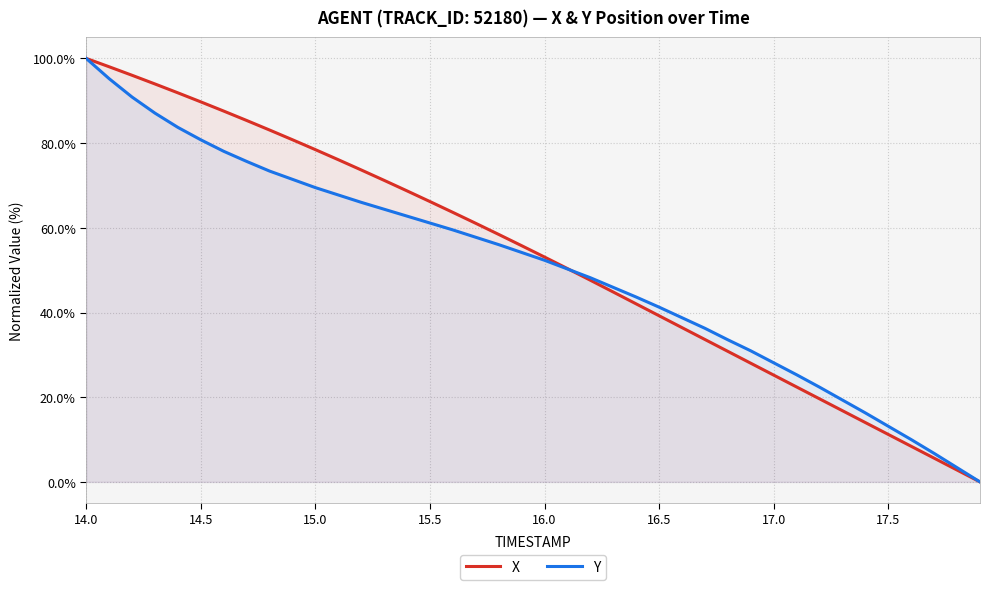

At which category is the sum across all series the highest?

14.0